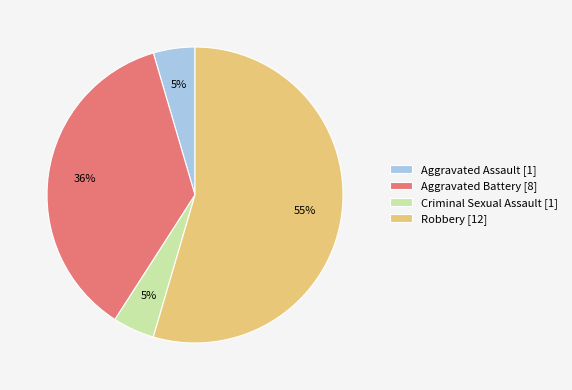

True or false: Aggravated Assault accounts for 5% of the total.

True